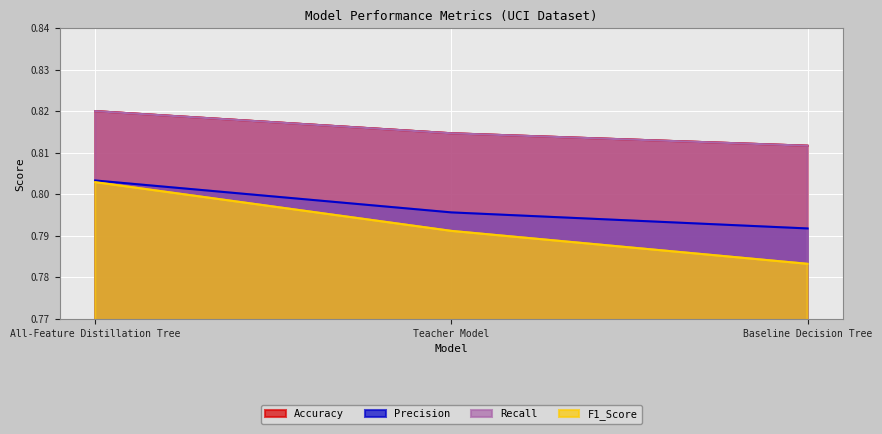

Rank the series by their maximum value, from lowest to highest.

F1_Score, Precision, Accuracy, Recall